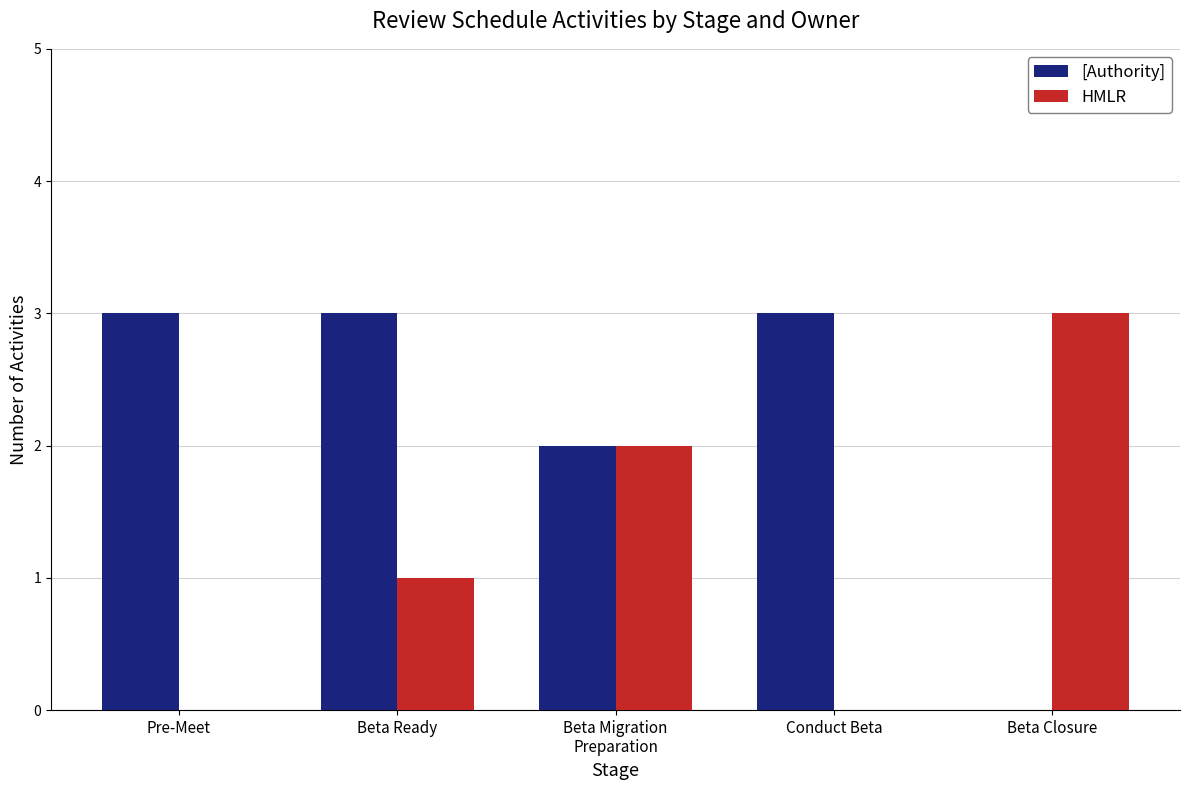

What value does the [Authority] series have at Pre-Meet?

3